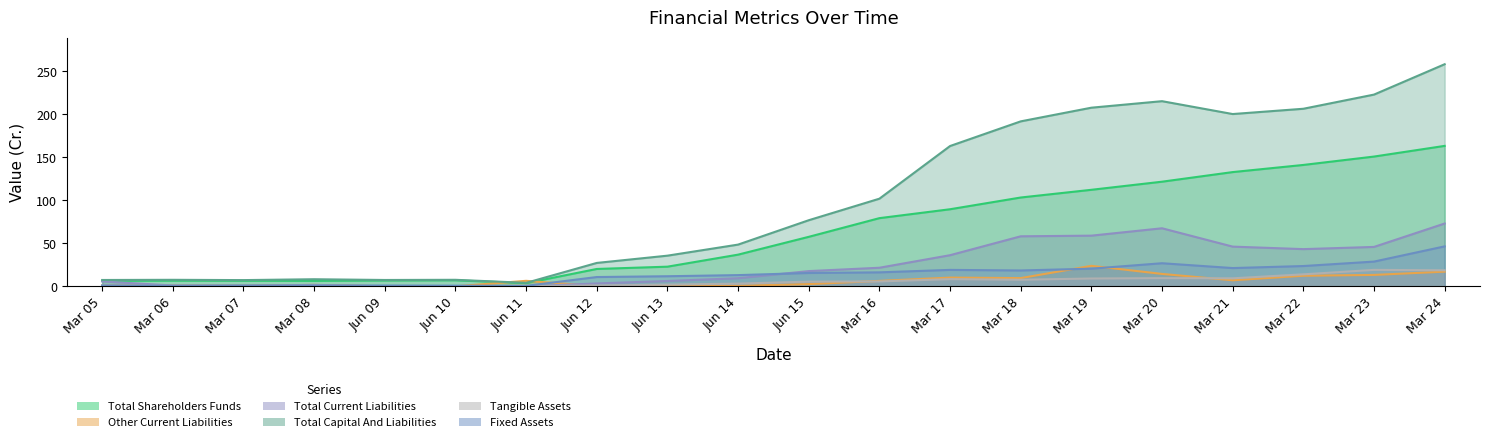

At which label is Other Current Liabilities closest to 11?

Mar 17